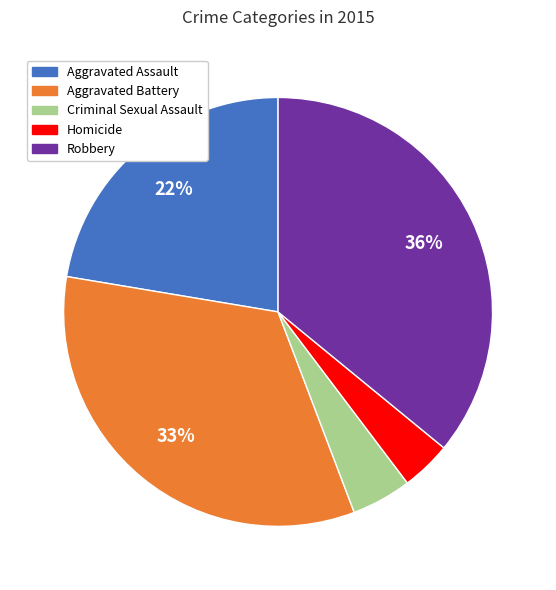

Which category has the biggest portion of the pie?

Robbery